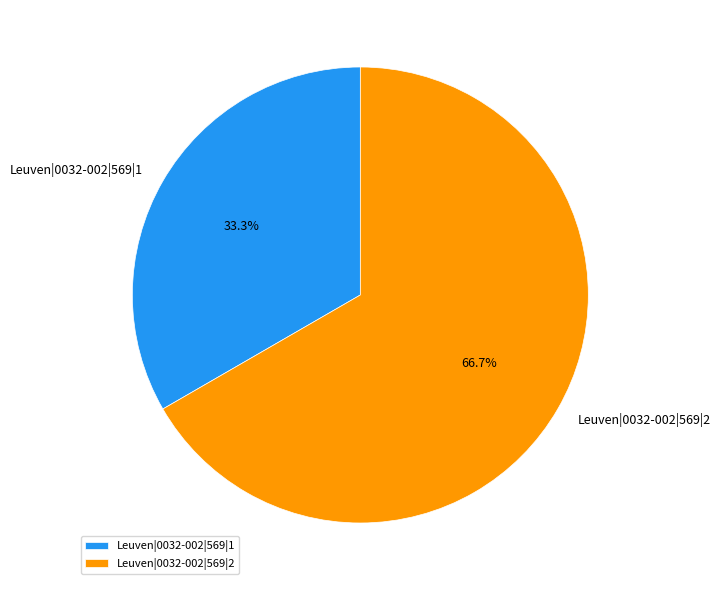

To the nearest percent, what is the difference between the largest and smallest slice percentages?

33%